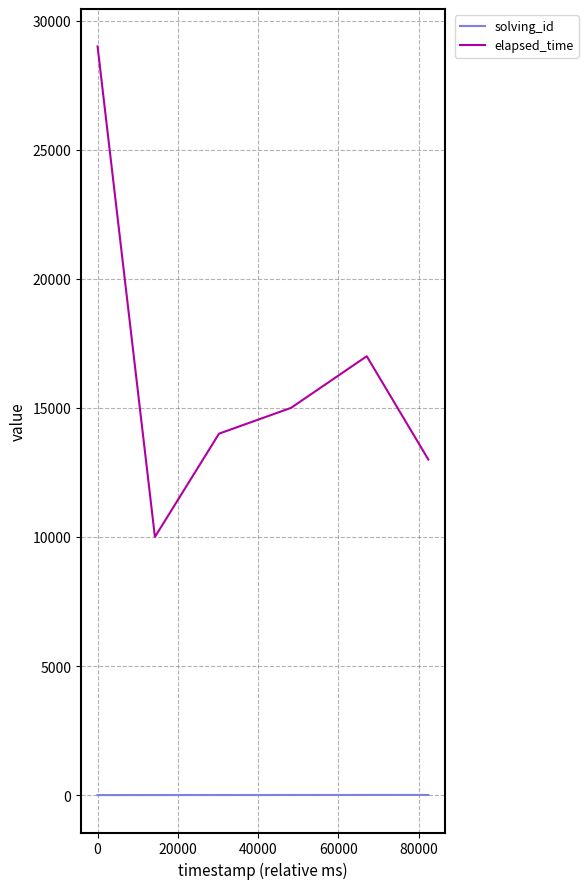

Count the number of data series in this chart.

2